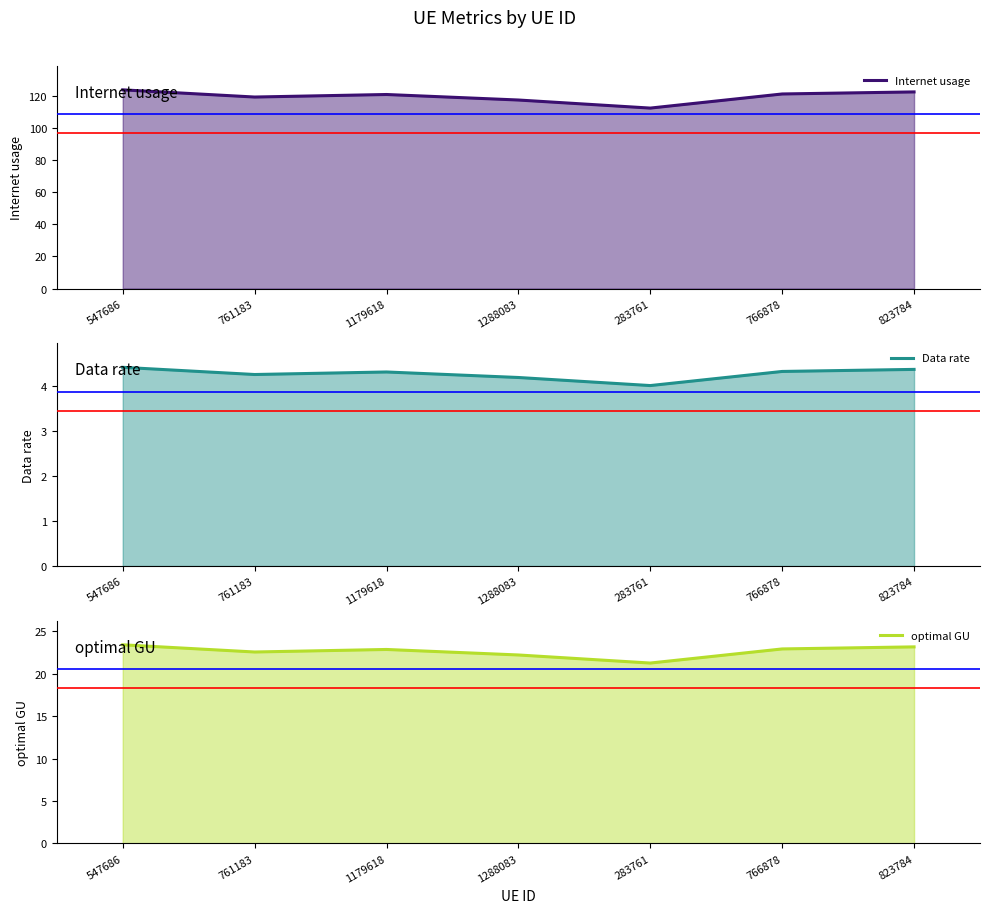

The value of Data rate line at 1179618 is 1.3. True or false?

False